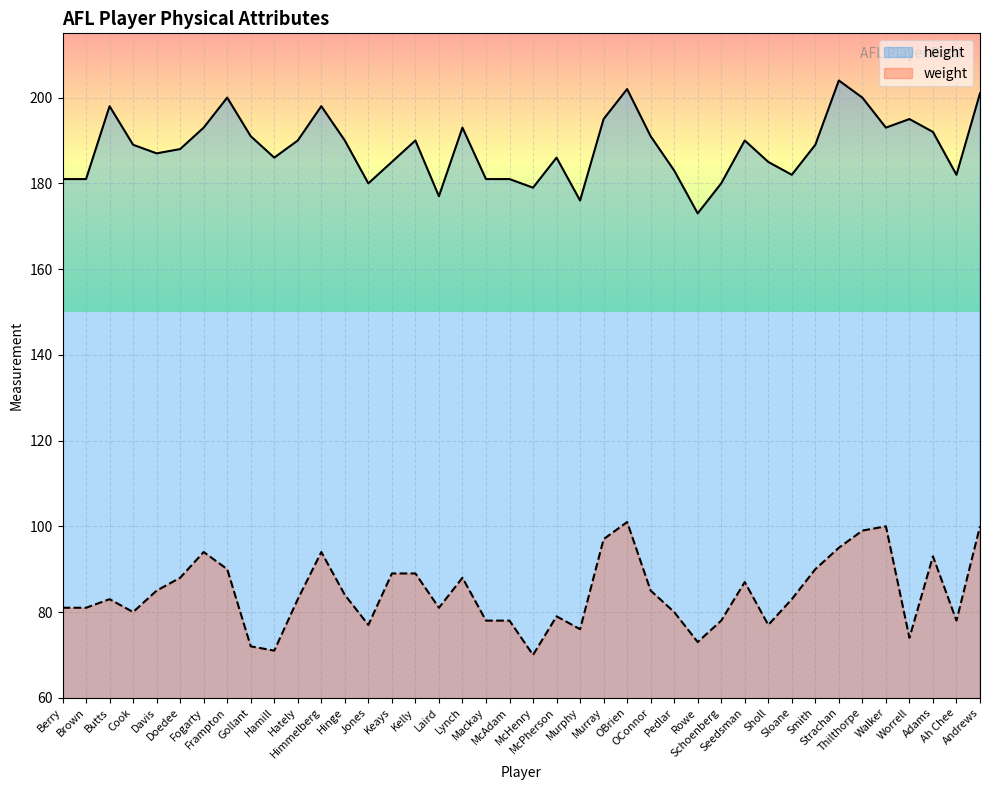

What is the minimum value shown in the chart?

70